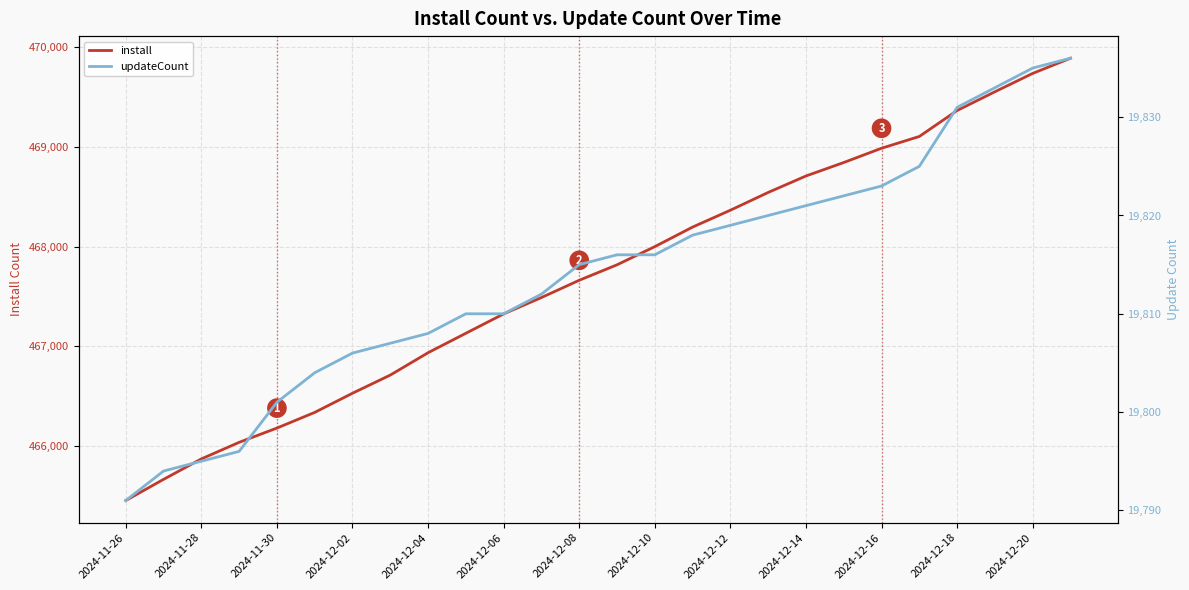

Which category has the lowest value in the install series?

2024-11-26